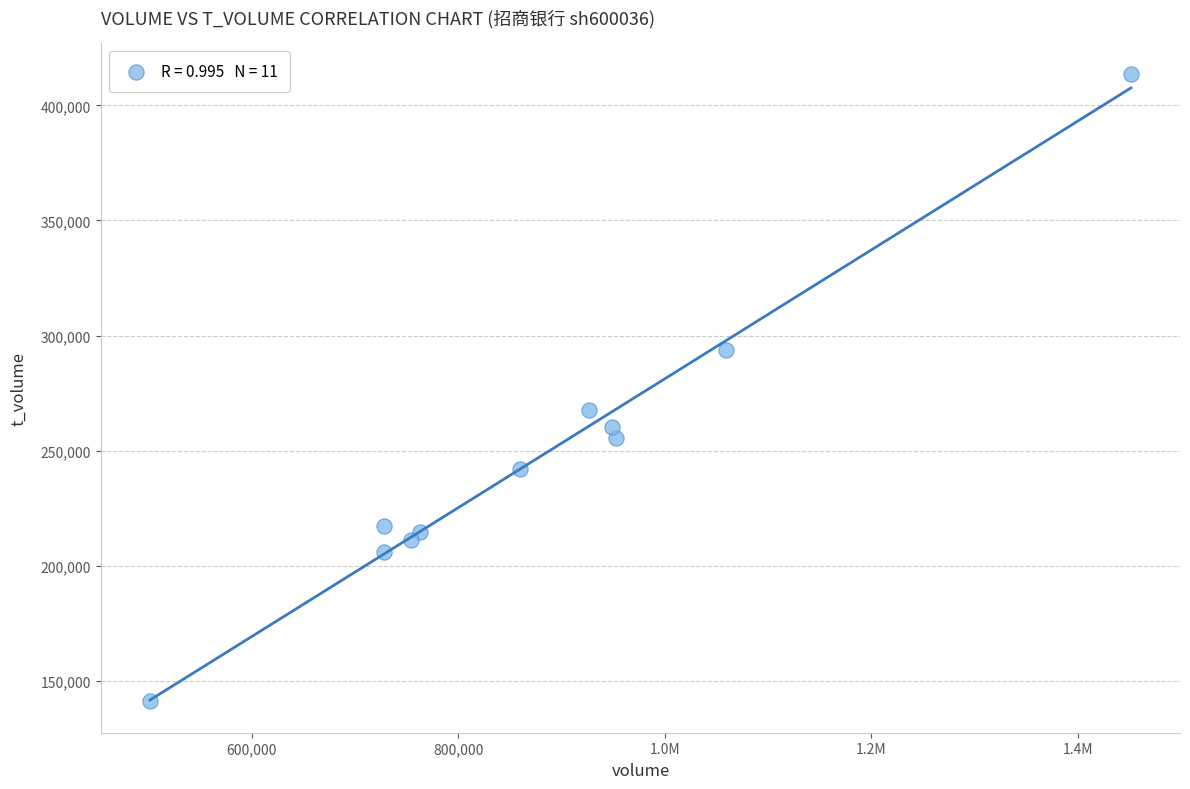

What is the average Y value?

247485